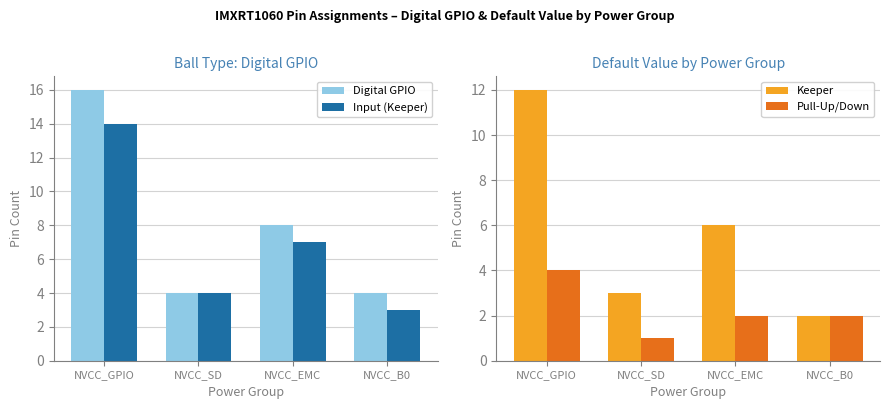

What value does the Digital GPIO series have at NVCC_SD, to the nearest 5?

5